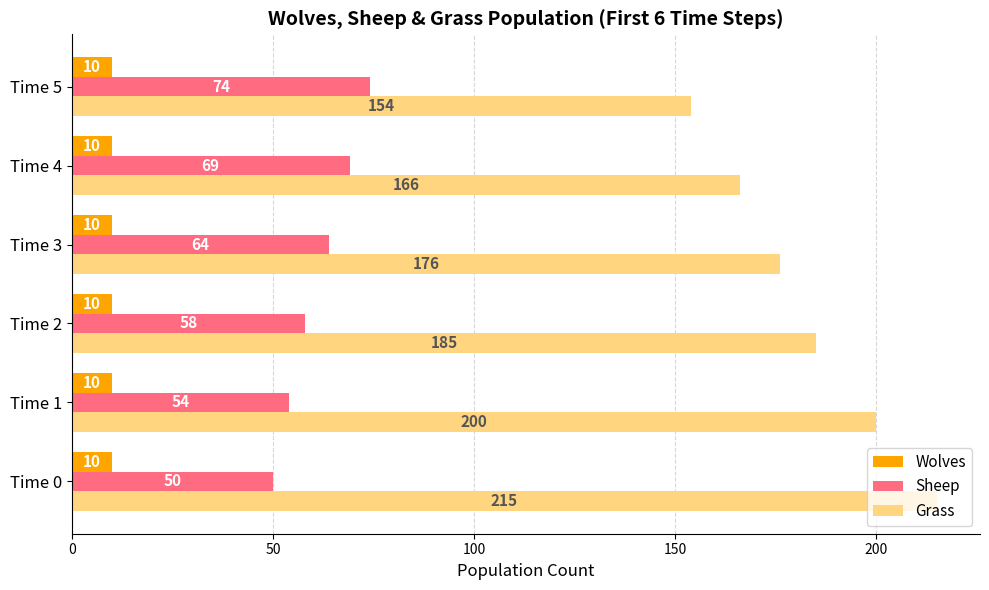

Count the number of data series in this chart.

3